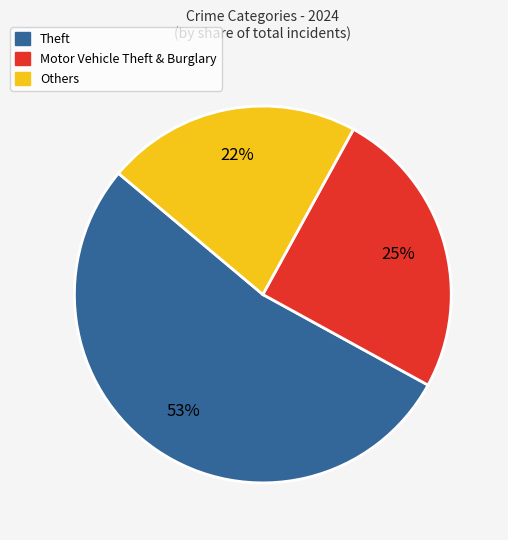

Does any single category account for the majority?

Yes